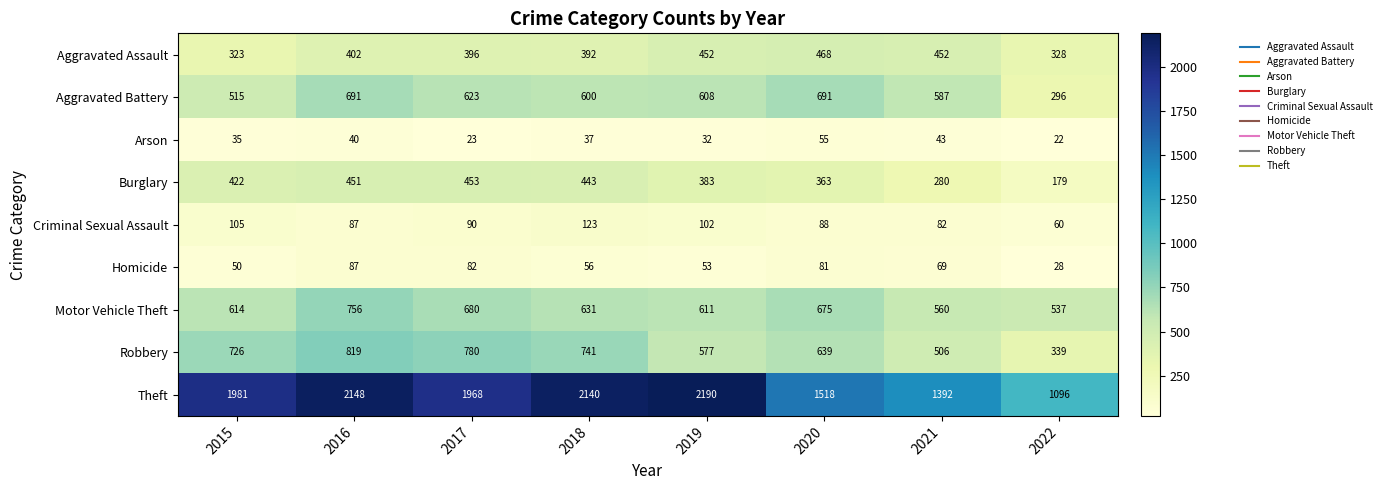

Is the value of Burglary at 2016 greater than the value of Motor Vehicle Theft at 2018?

No